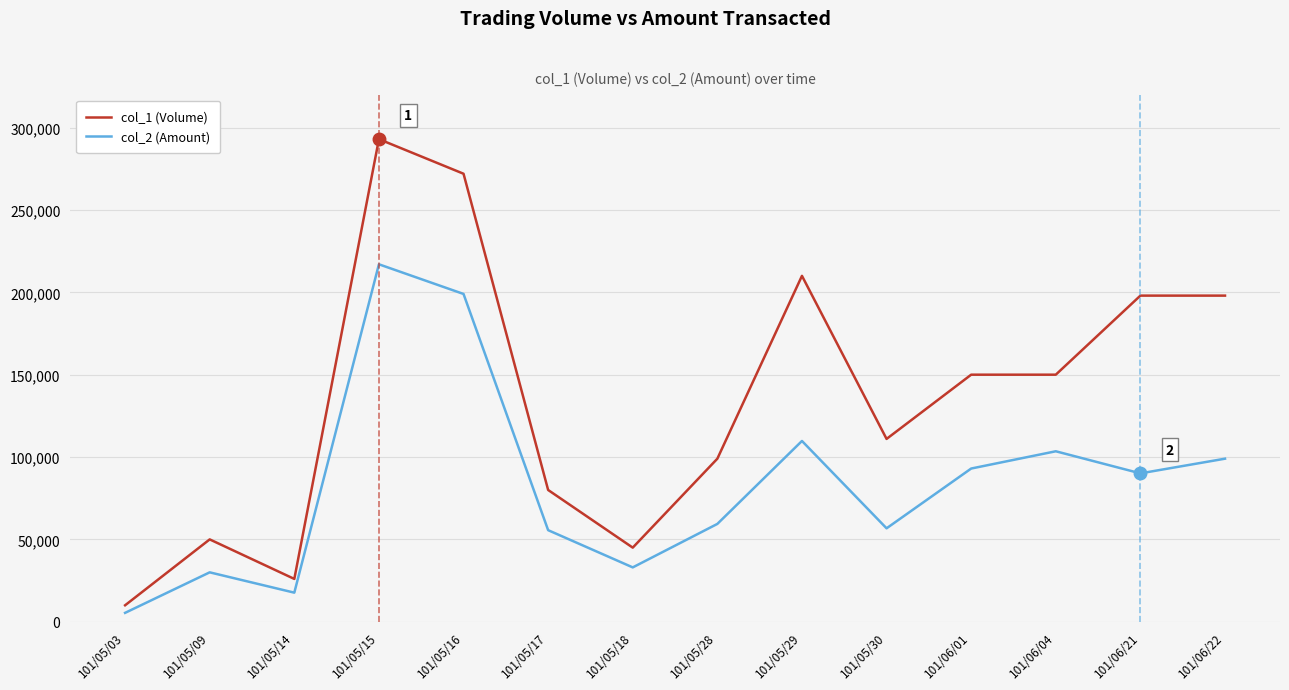

Which category has the lowest value in the col_2 (Amount) series?

101/05/03